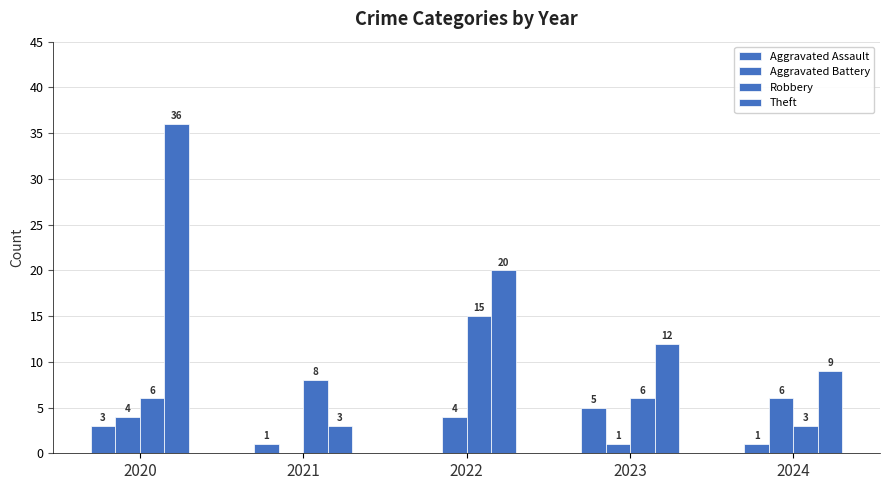

How many groups of bars are there?

5